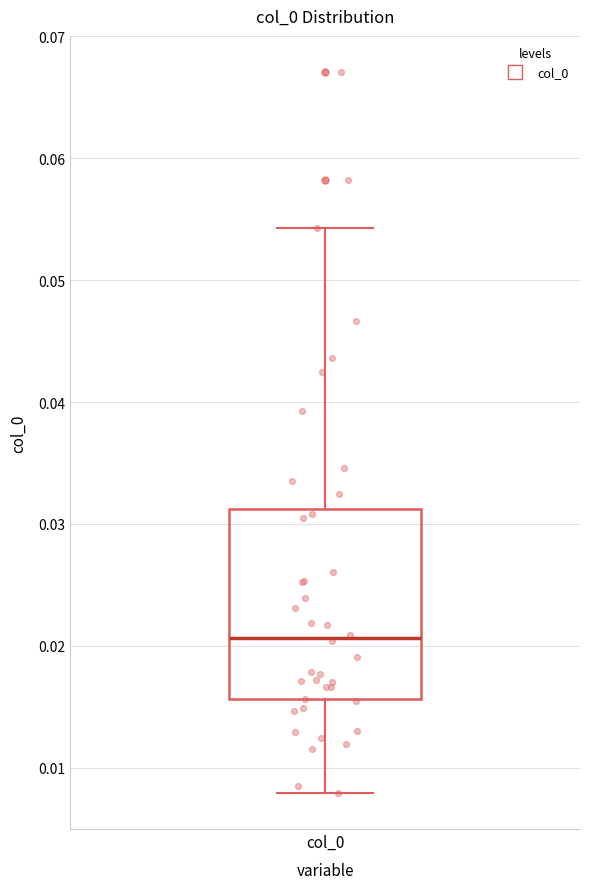

Transcribe this box plot: give where the median line is, the range the box spans, and where the two whiskers end, as read against the y-axis. The values are not printed on the chart, so give them approximately, as read against the axis.

median 0.021, box 0.016 to 0.031, whiskers 0.008 to 0.054